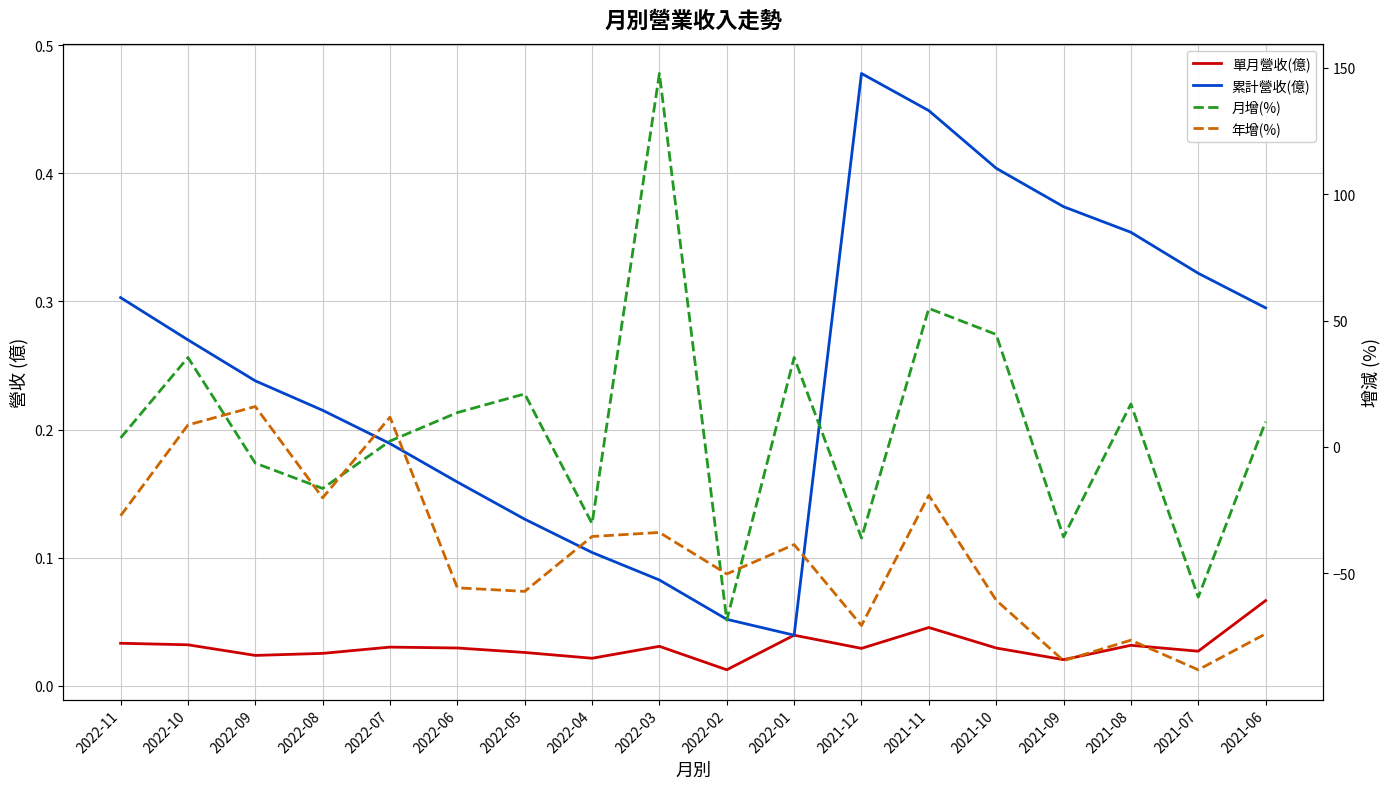

Reading left to right, what are all the values shown in this chart?

單月營收(億): 2022-11=0.0	2022-10=0.0	2022-09=0.0	2022-08=0.0	2022-07=0.0	2022-06=0.0	2022-05=0.0	2022-04=0.0	2022-03=0.0	2022-02=0.0	2022-01=0.0	2021-12=0.0	2021-11=0.0	2021-10=0.0	2021-09=0.0	2021-08=0.0	2021-07=0.0	2021-06=0.1
累計營收(億): 2022-11=0.3	2022-10=0.3	2022-09=0.2	2022-08=0.2	2022-07=0.2	2022-06=0.2	2022-05=0.1	2022-04=0.1	2022-03=0.1	2022-02=0.1	2022-01=0.0	2021-12=0.5	2021-11=0.4	2021-10=0.4	2021-09=0.4	2021-08=0.4	2021-07=0.3	2021-06=0.3
月增(%): 2022-11=3.6	2022-10=35.4	2022-09=-6.4	2022-08=-16.4	2022-07=2.3	2022-06=13.6	2022-05=21.0	2022-04=-30.3	2022-03=147.7	2022-02=-68.5	2022-01=35.4	2021-12=-36.0	2021-11=54.8	2021-10=44.5	2021-09=-35.6	2021-08=17.0	2021-07=-59.4	2021-06=10.0
年增(%): 2022-11=-27.2	2022-10=8.7	2022-09=16.0	2022-08=-20.1	2022-07=11.8	2022-06=-55.7	2022-05=-57.1	2022-04=-35.4	2022-03=-33.8	2022-02=-50.2	2022-01=-38.6	2021-12=-70.6	2021-11=-19.1	2021-10=-60.6	2021-09=-84.5	2021-08=-76.4	2021-07=-88.1	2021-06=-73.9